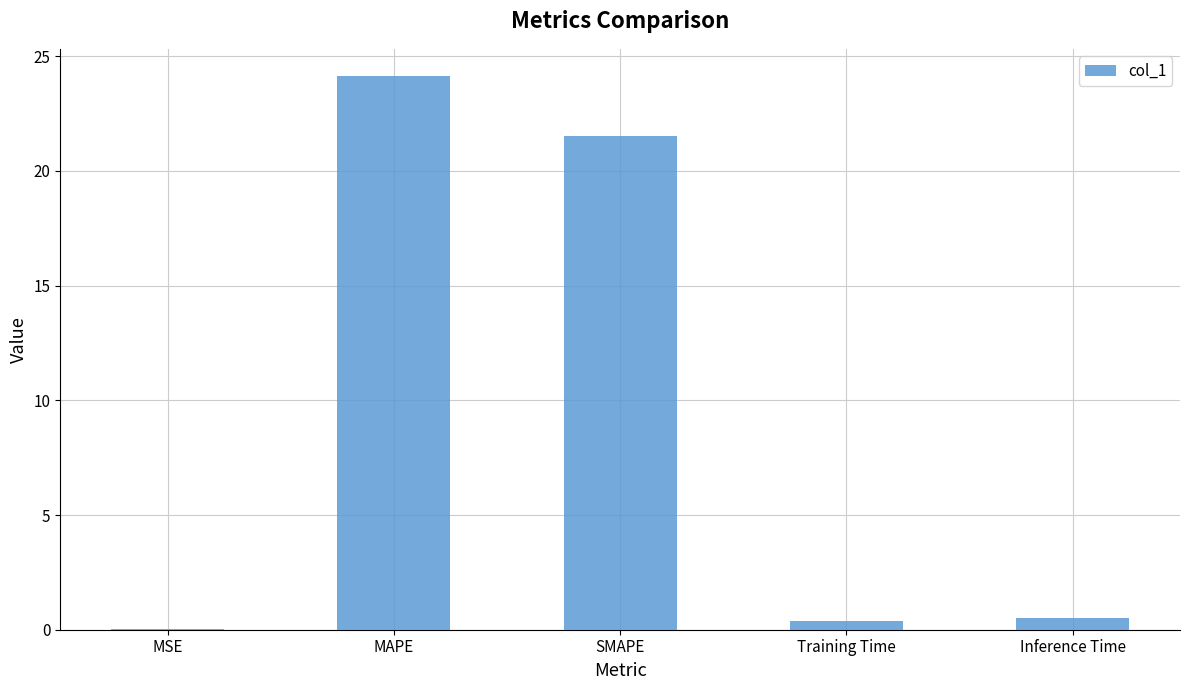

What is the sum of all values?

46.6